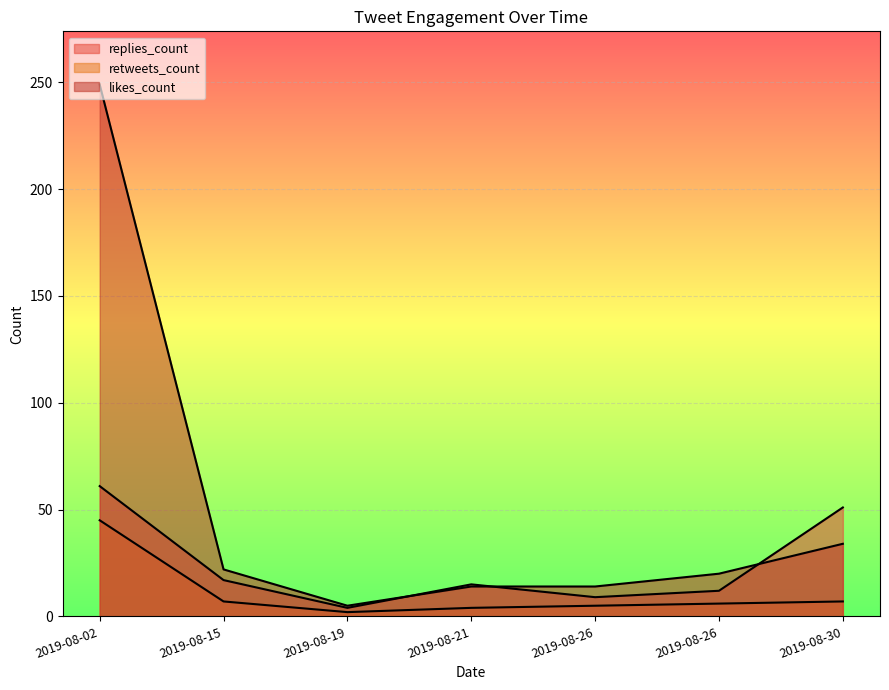

At which label is replies_count closest to 32?

2019-08-15